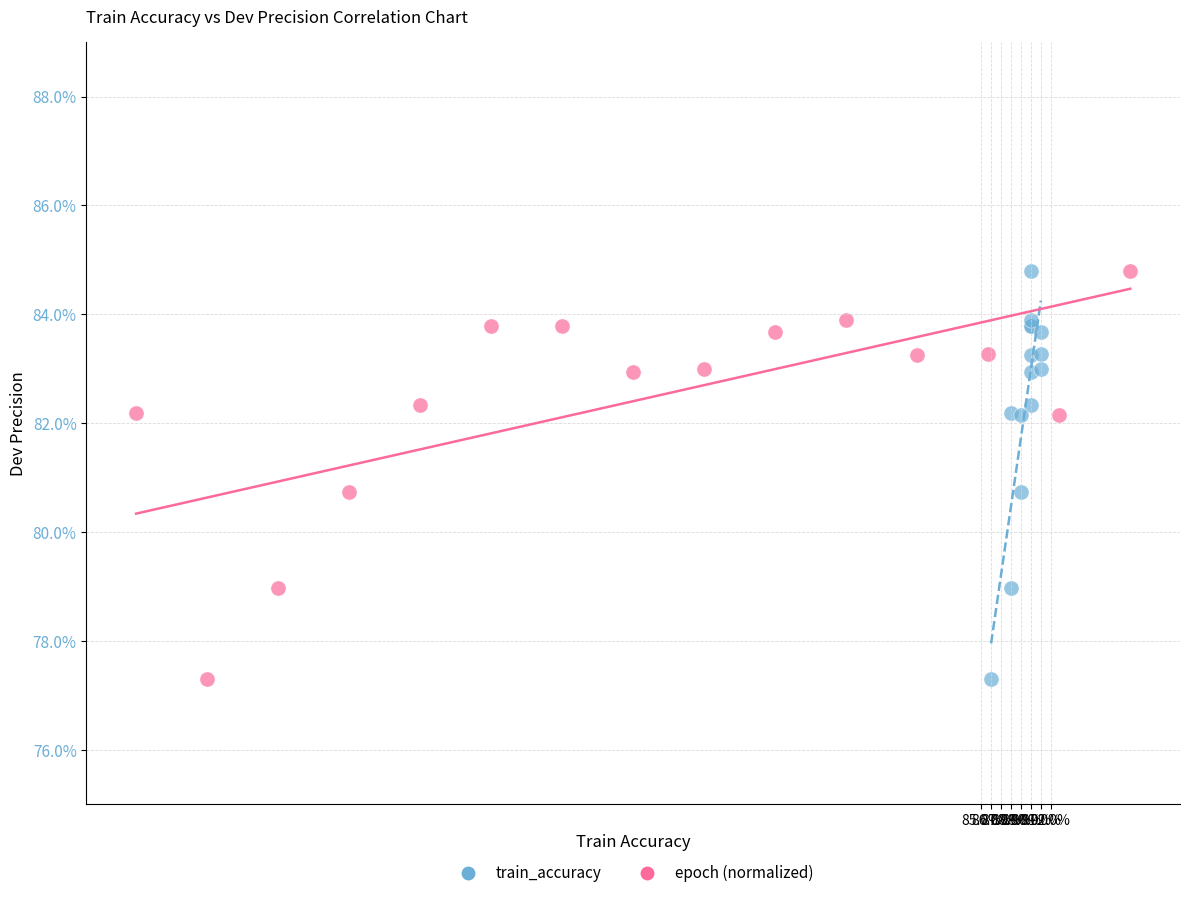

What are all the series names shown in the legend?

train_accuracy, epoch (normalized)